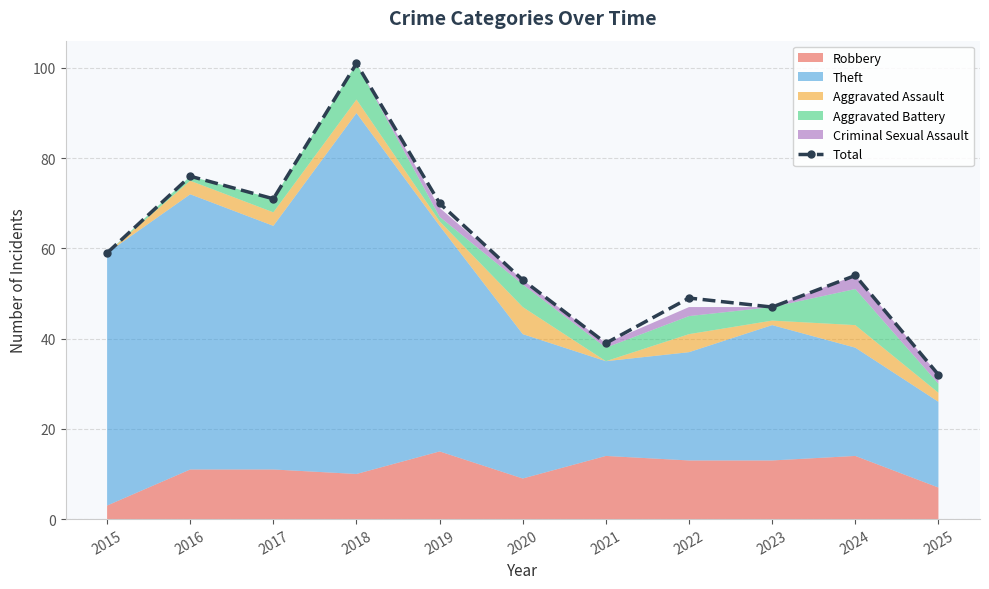

What is the ratio of the value at 2023 to the value at 2018?

0.5